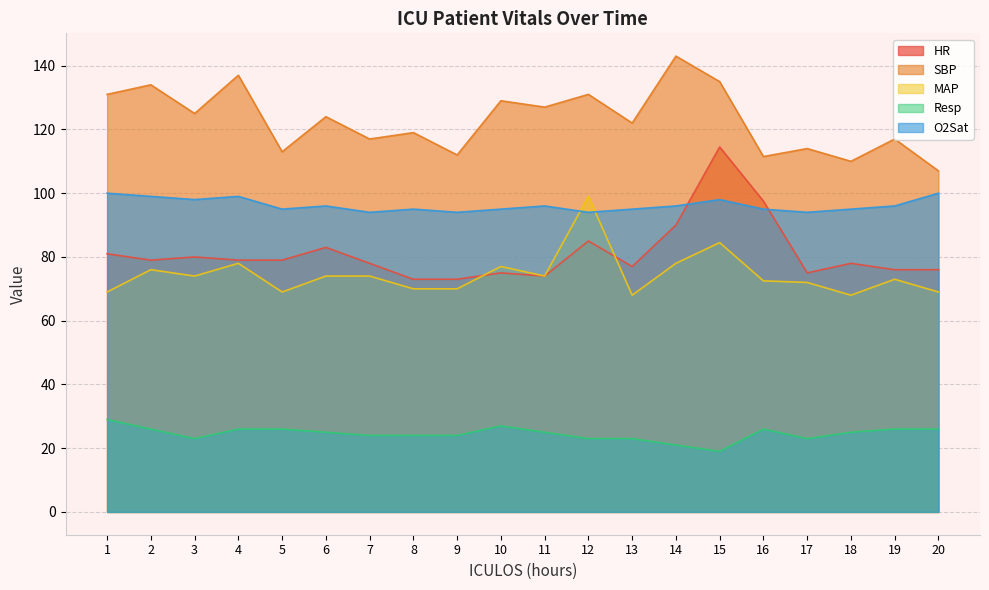

What are all the series names shown in the legend?

HR, SBP, MAP, Resp, O2Sat